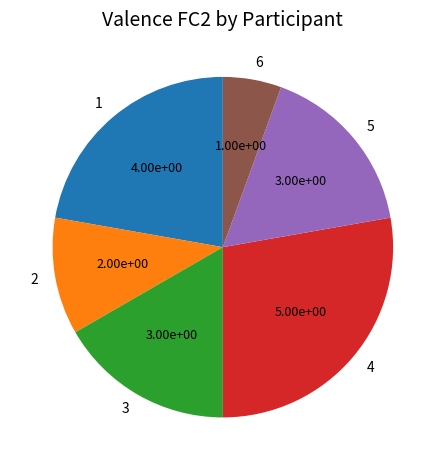

Is there a majority slice in this chart?

No